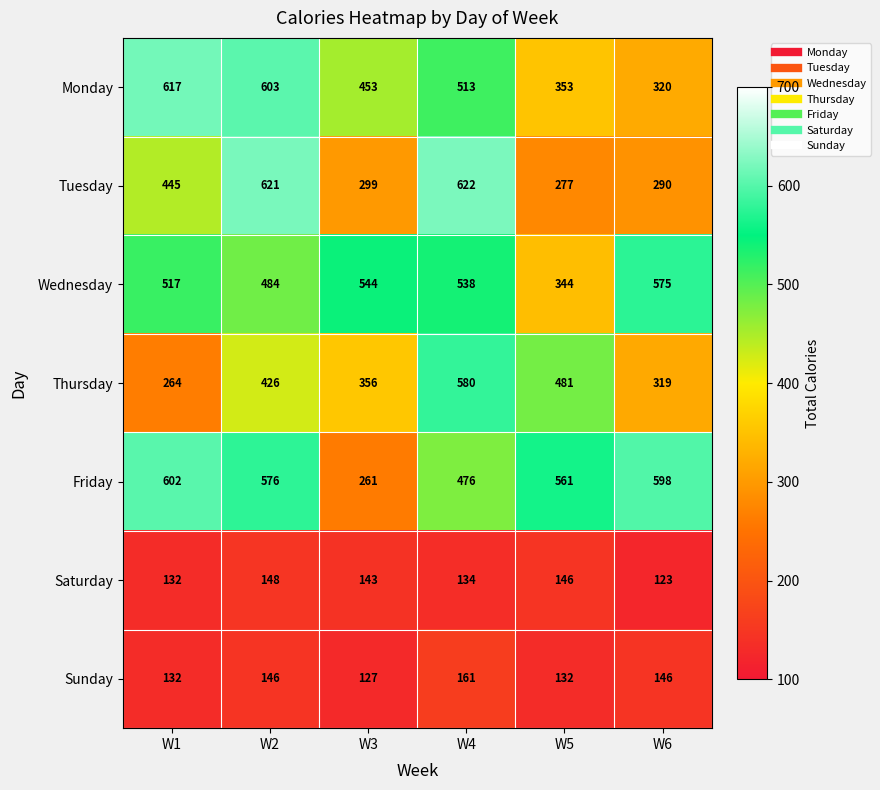

What is the sum of the Saturday values at W4 and W6?

257